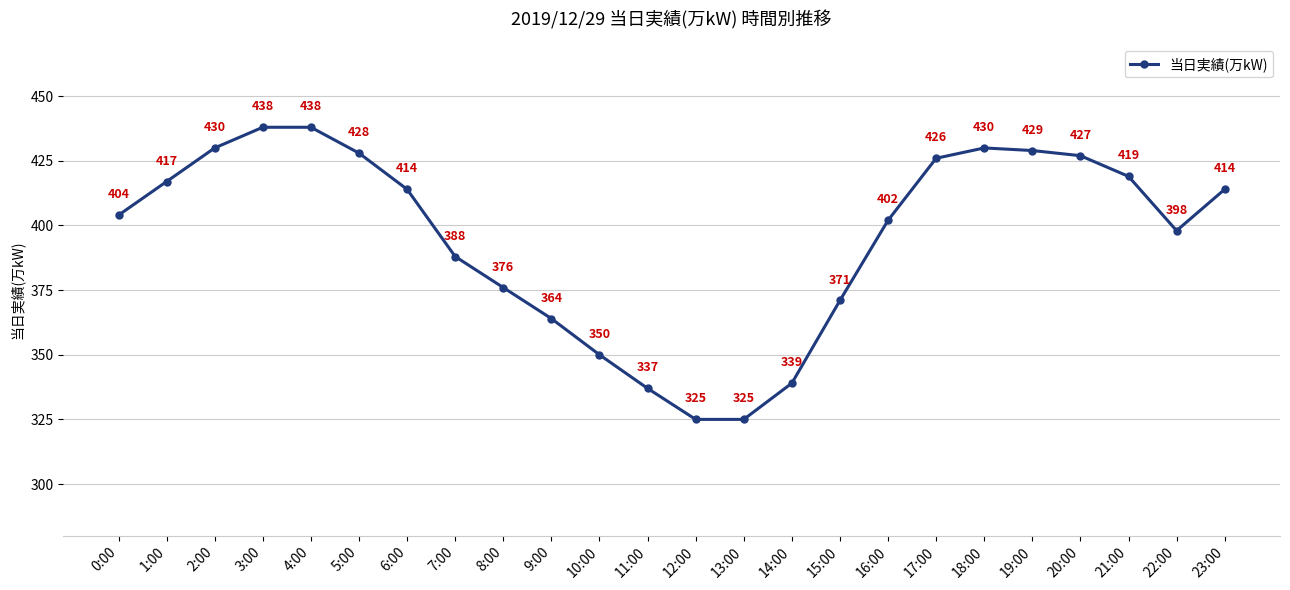

What is the maximum value shown in the chart?

438